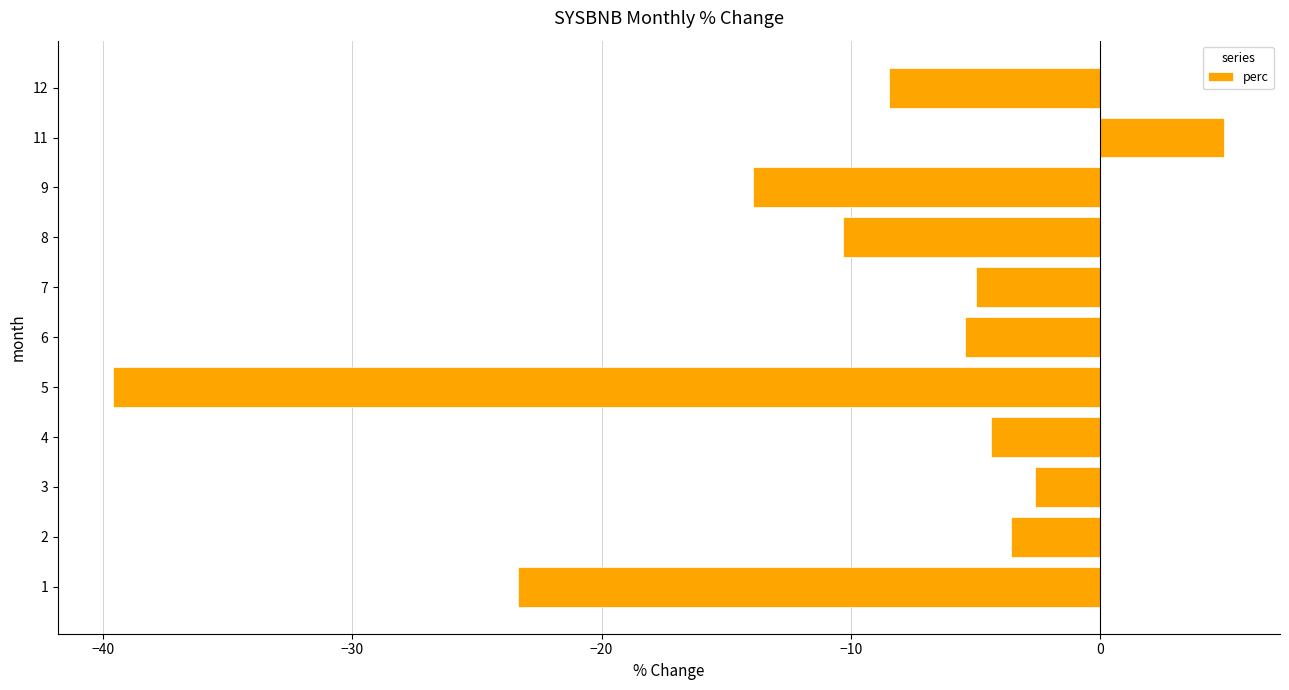

The chart shows a value of -2.9 at 8. True or false?

False